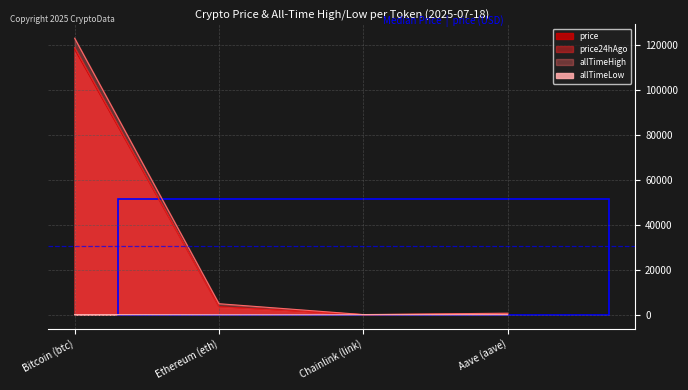

How many data points does each series have?

4